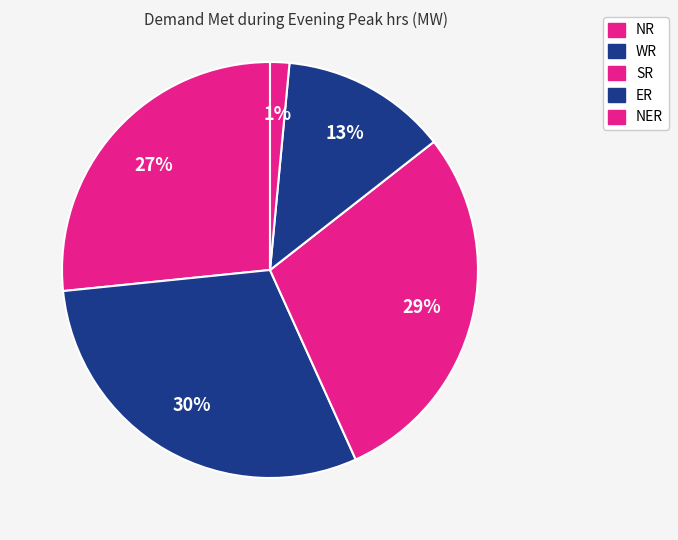

What is the largest slice in the pie chart?

WR